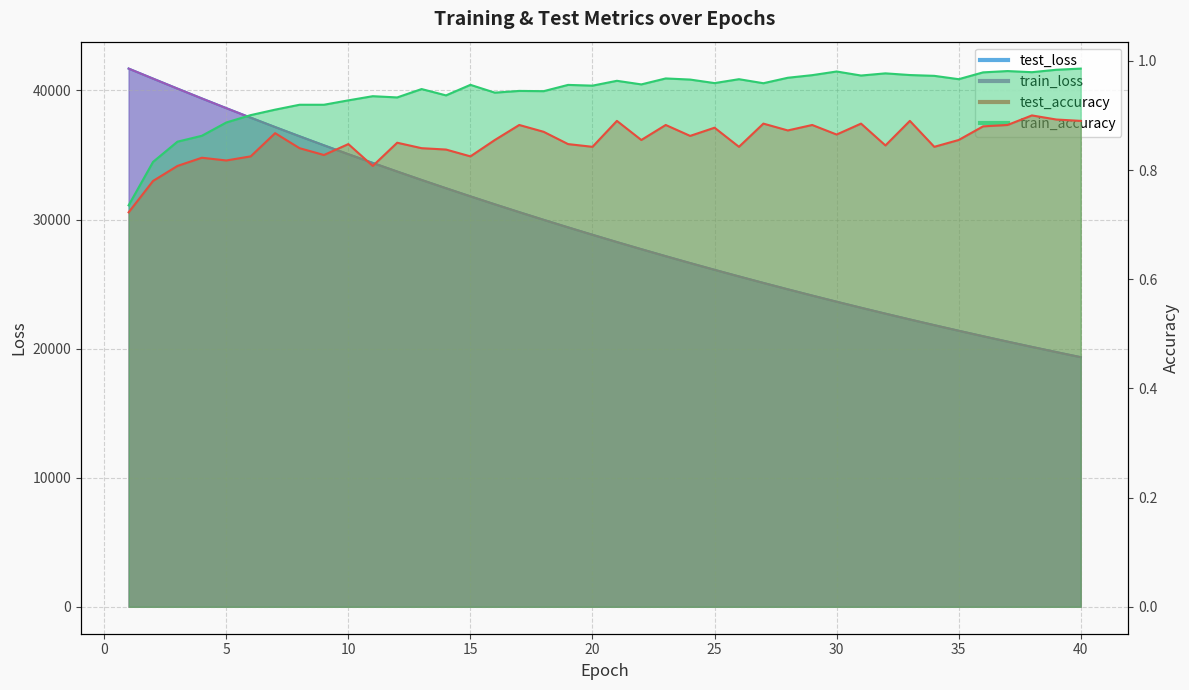

List the labels in order of test_loss value, smallest first.

40, 39, 38, 37, 36, 35, 34, 33, 32, 31, 30, 29, 28, 27, 26, 25, 24, 23, 22, 21, 20, 19, 18, 17, 16, 15, 14, 13, 12, 11, 10, 9, 8, 7, 6, 5, 4, 3, 2, 1